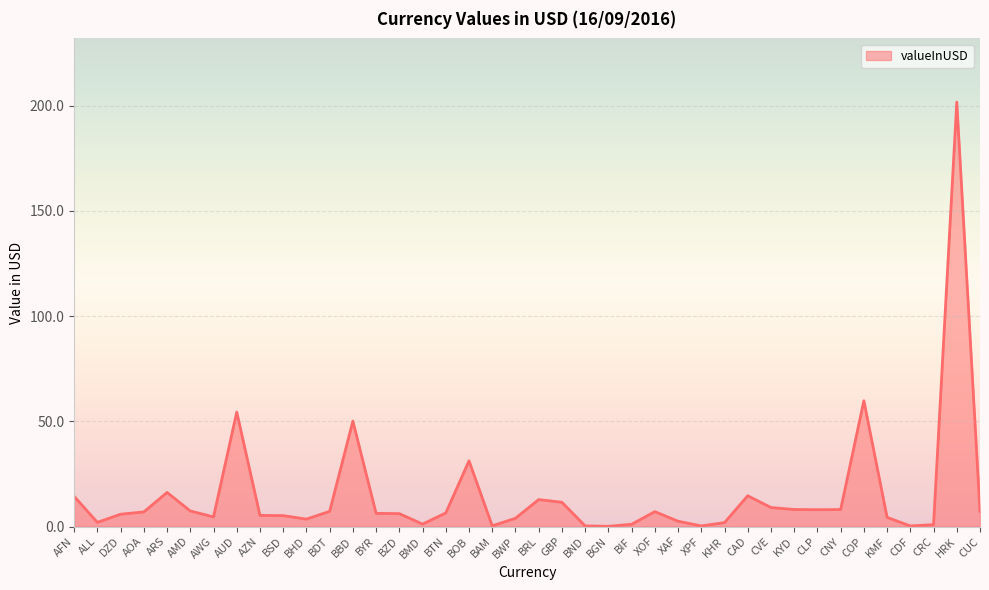

The chart shows a value of 54.4 at AUD. True or false?

True